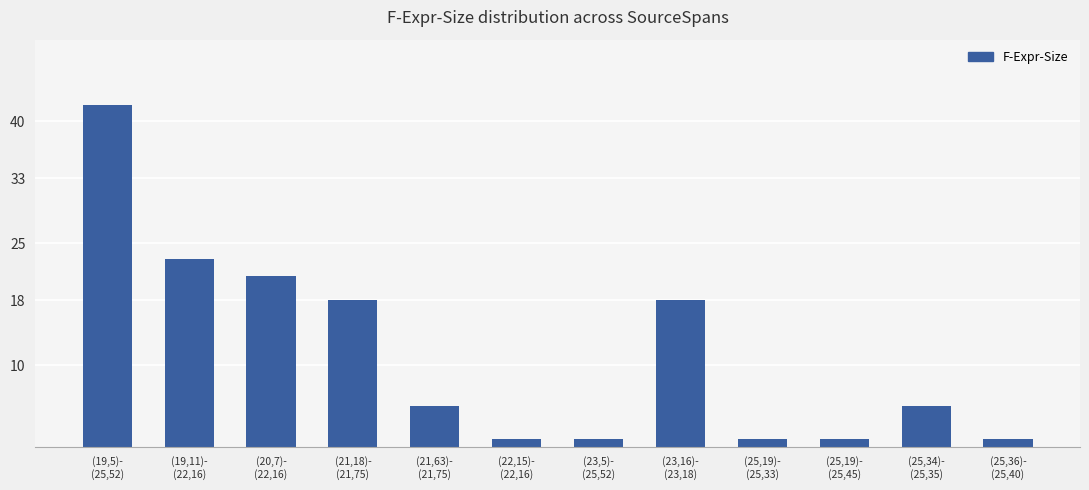

Count the number of categories in the chart.

12